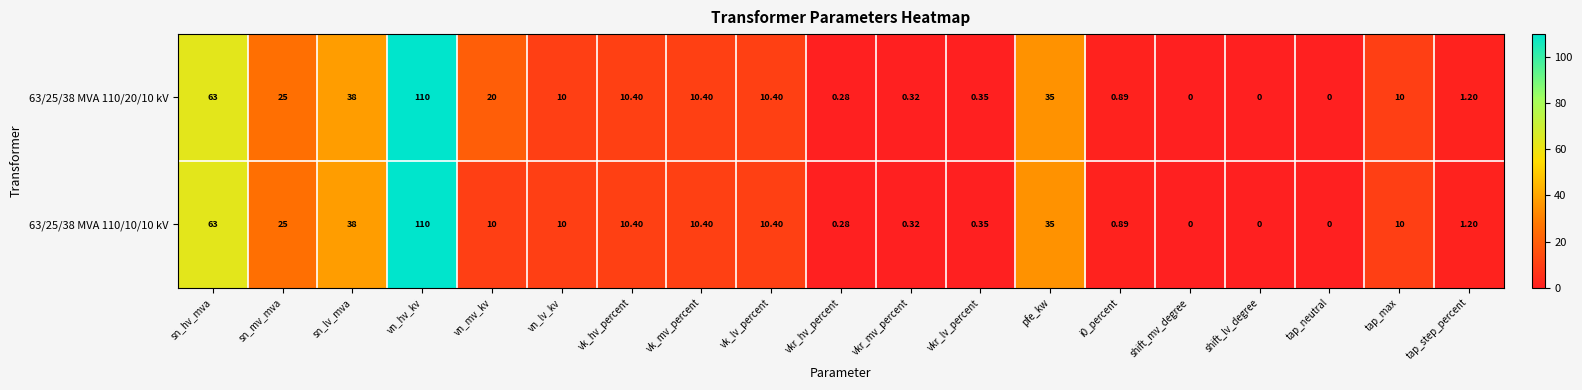

Where does the 63/25/38 MVA 110/20/10 kV series first go above 10?

sn_hv_mva